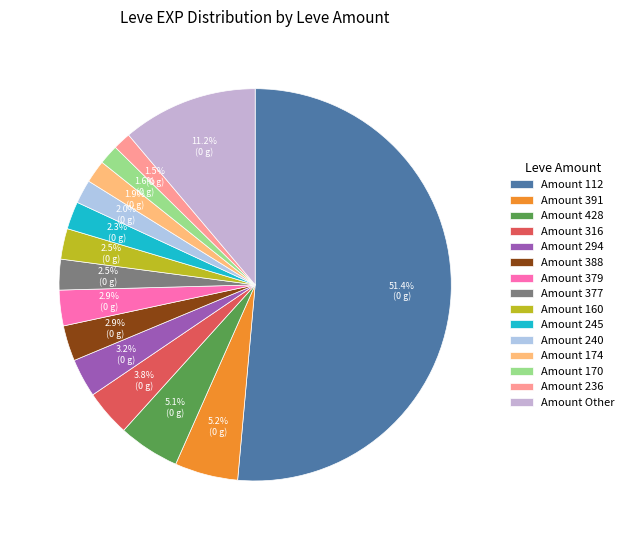

Does any single category account for the majority?

Yes